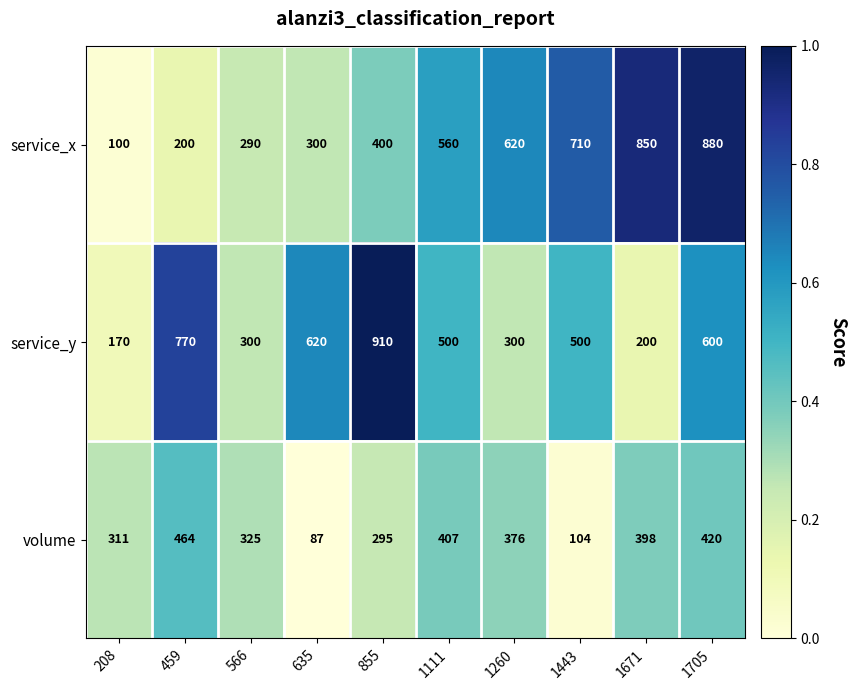

True or false: volume has a value of 560 at 1111.

False